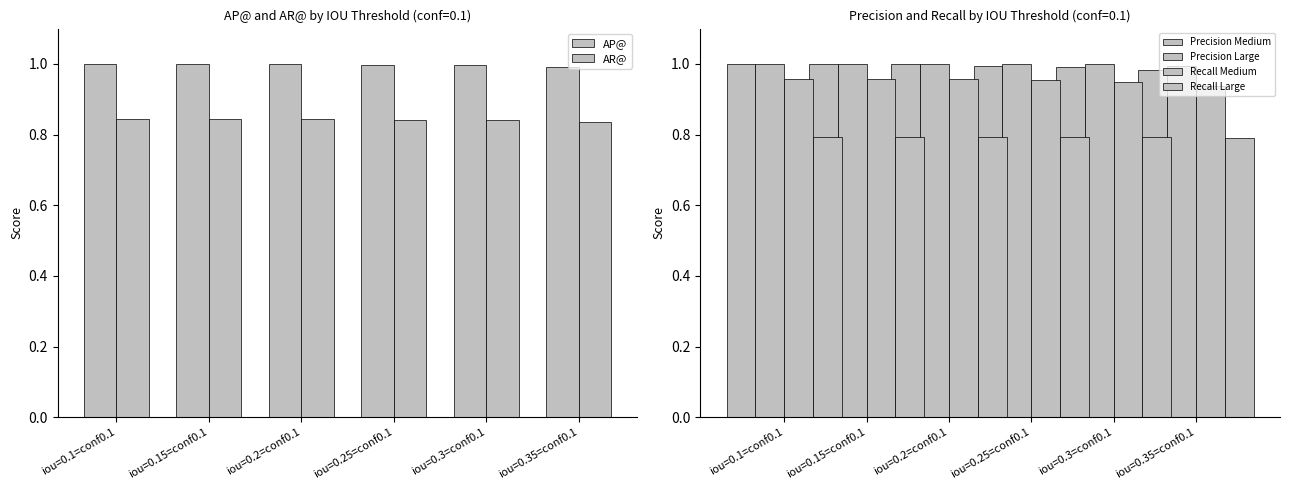

What position from the right is iou=0.3=conf0.1?

2